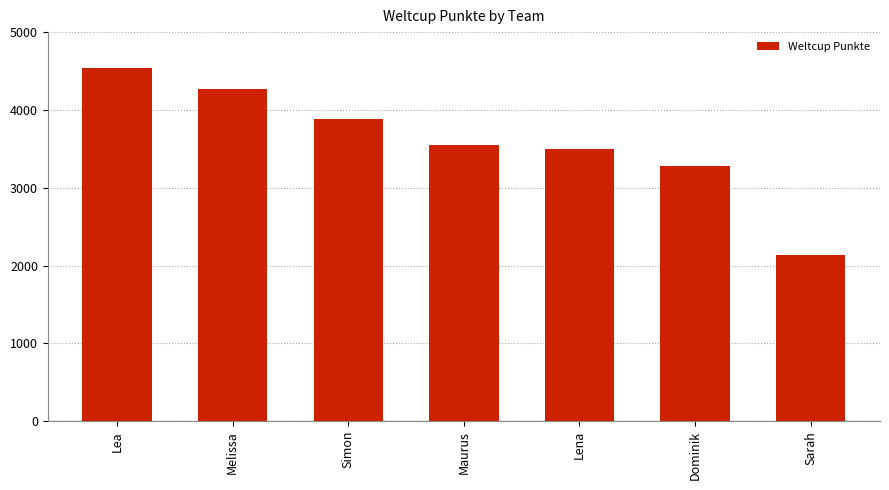

What is the difference between the maximum and minimum values?

2412